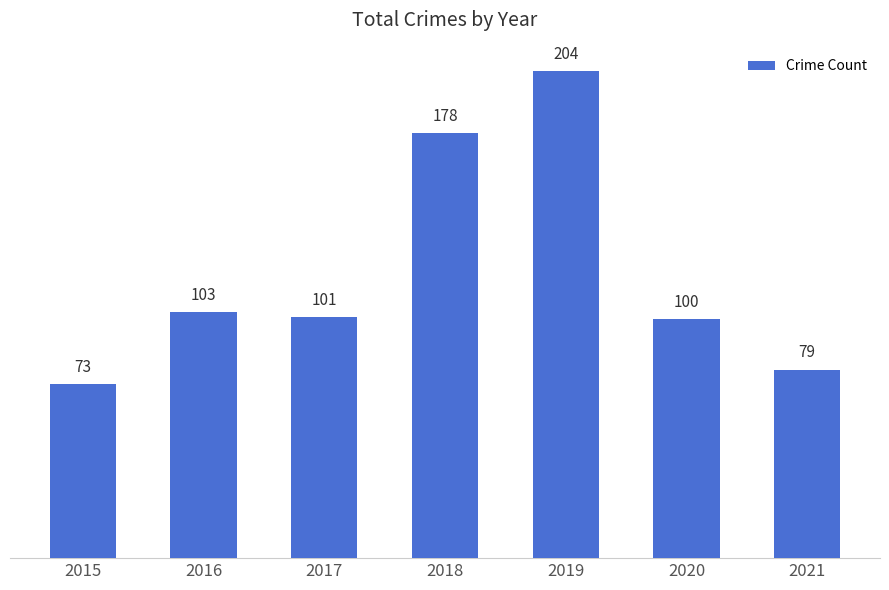

What is the greatest value displayed?

204